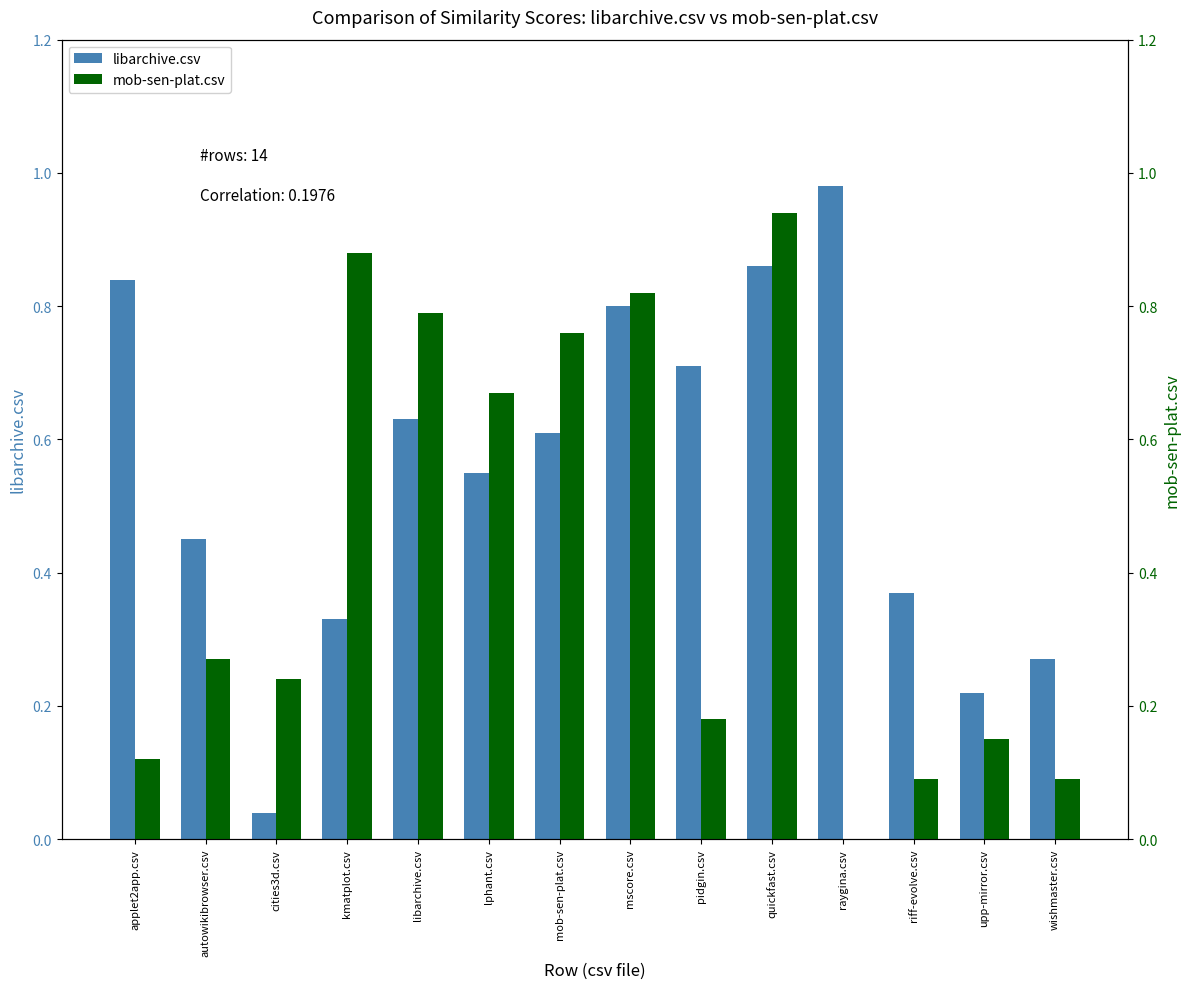

How many bars are there in each group?

2